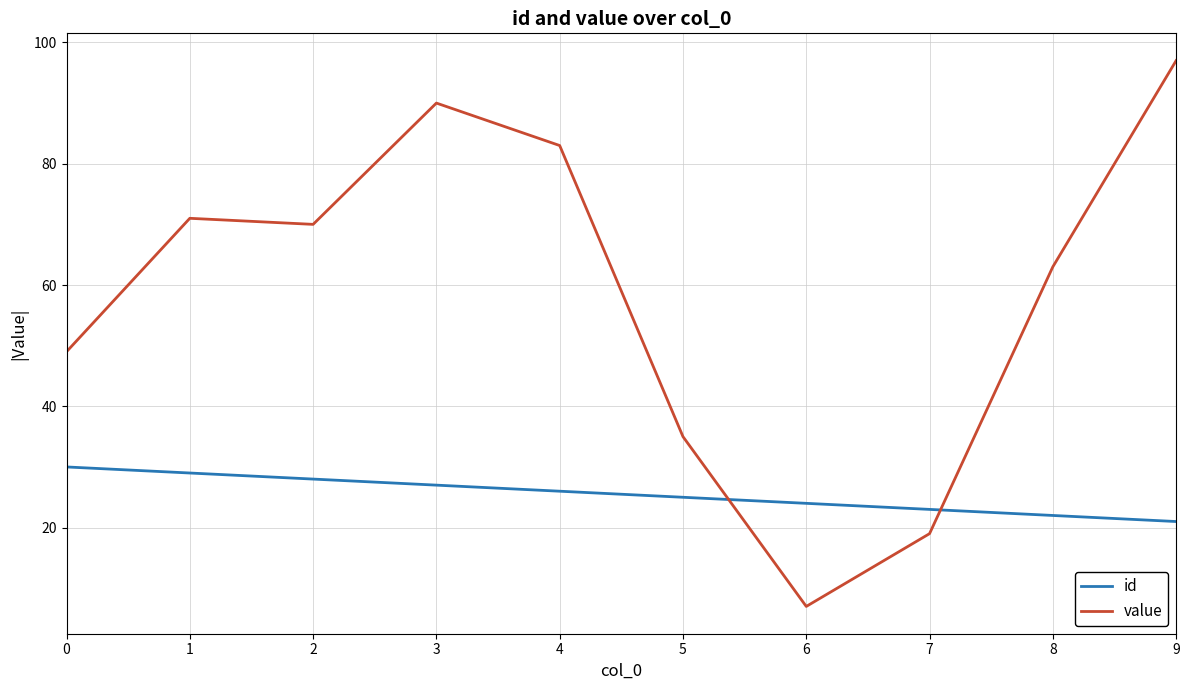

How many times do id and value cross each other?

2